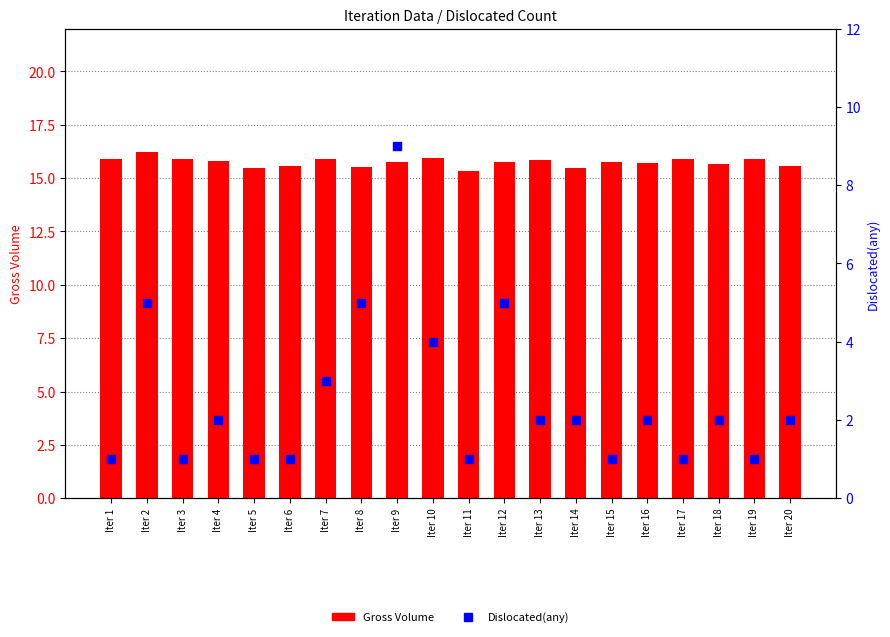

At how many categories does at least one series exceed 1?

20